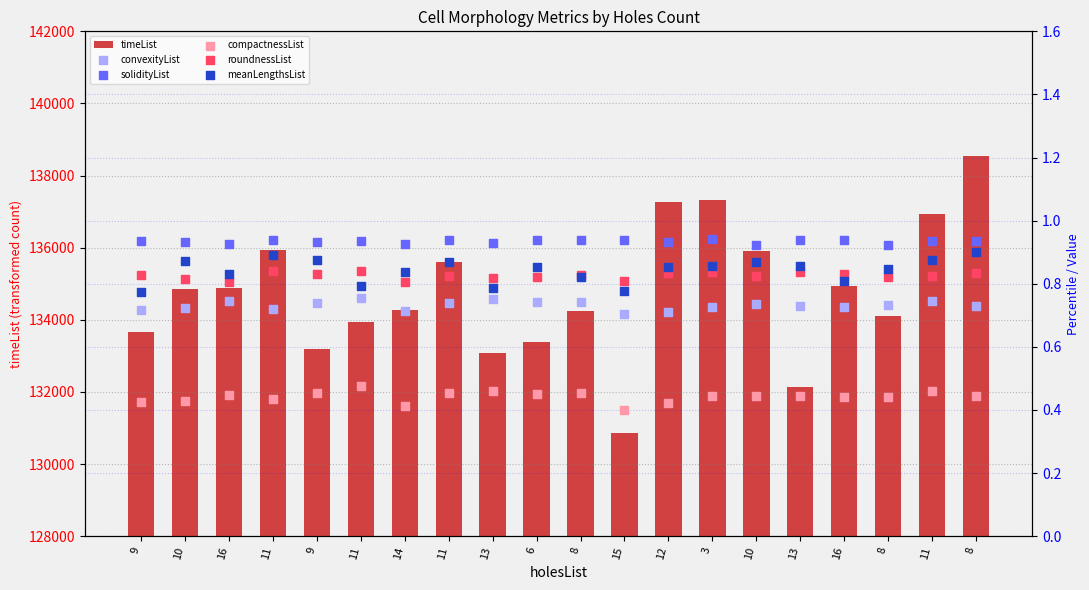

What are all the series names shown in the legend?

timeList, convexityList, solidityList, compactnessList, roundnessList, meanLengthsList